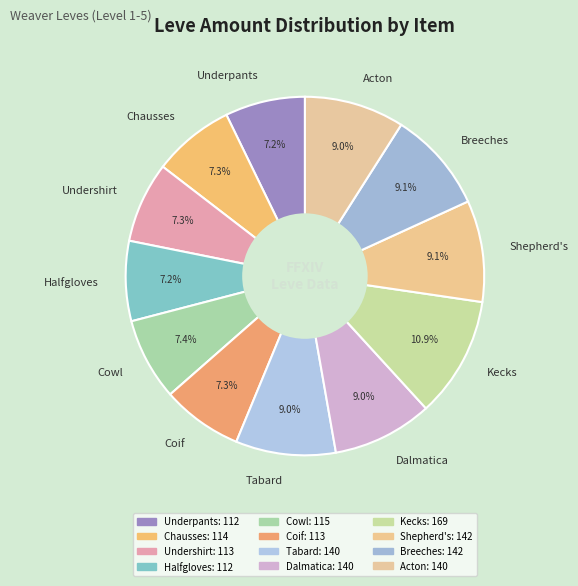

How many segments does this pie chart have?

12